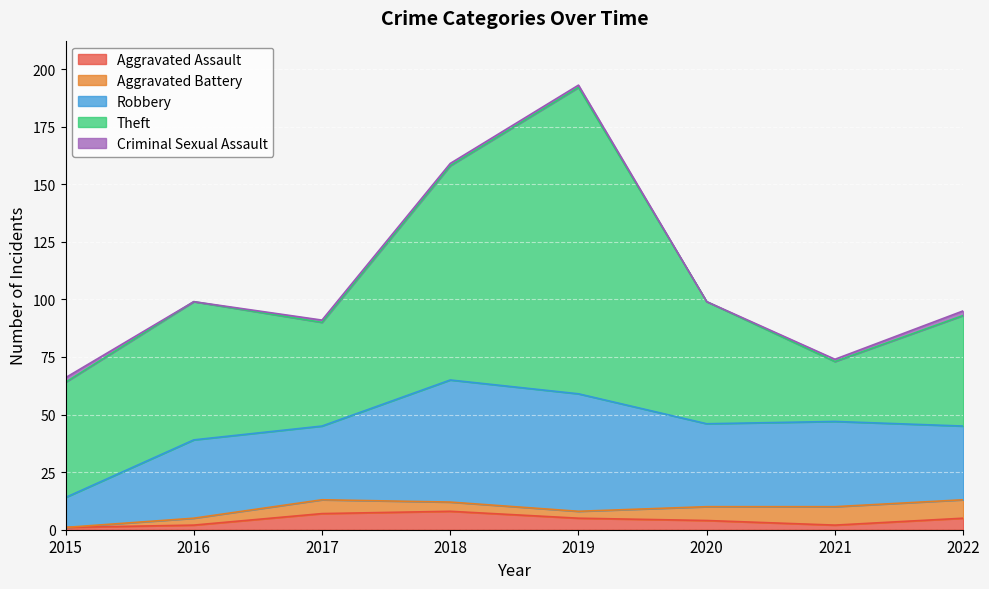

At which label is Robbery closest to 33?

2016